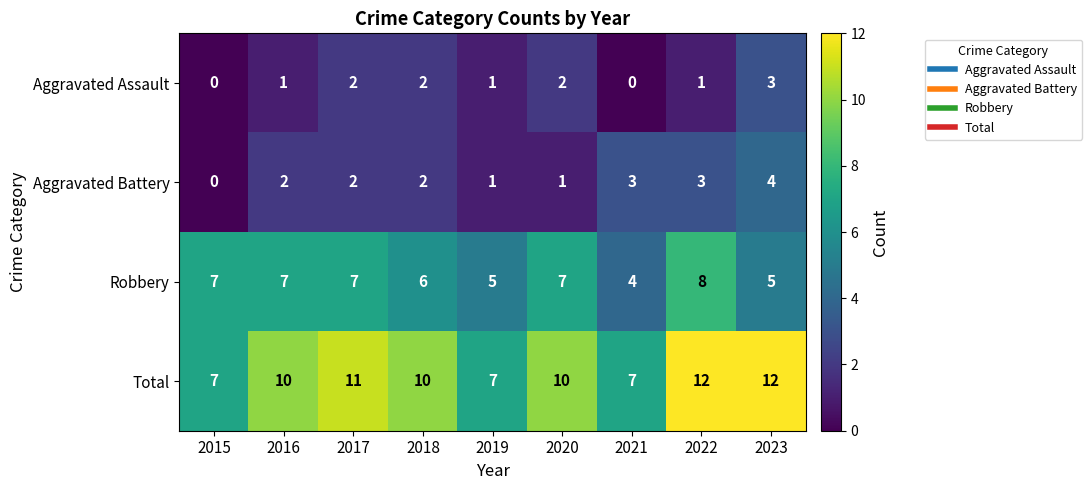

How many Robbery values are between 5 and 7?

7